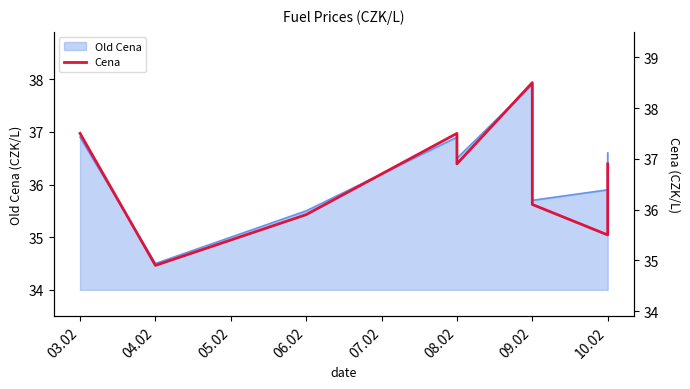

What is the difference between the maximum and minimum values?

3.6